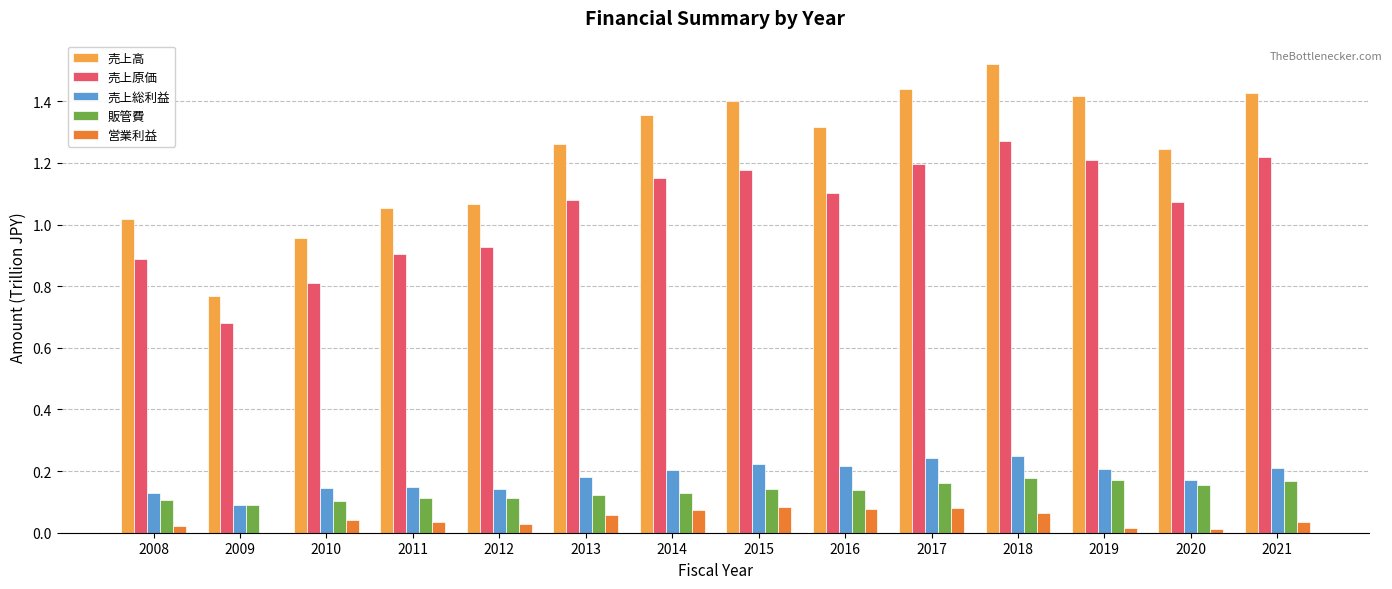

The value of 営業利益 at 2020 is 0.0. True or false?

True